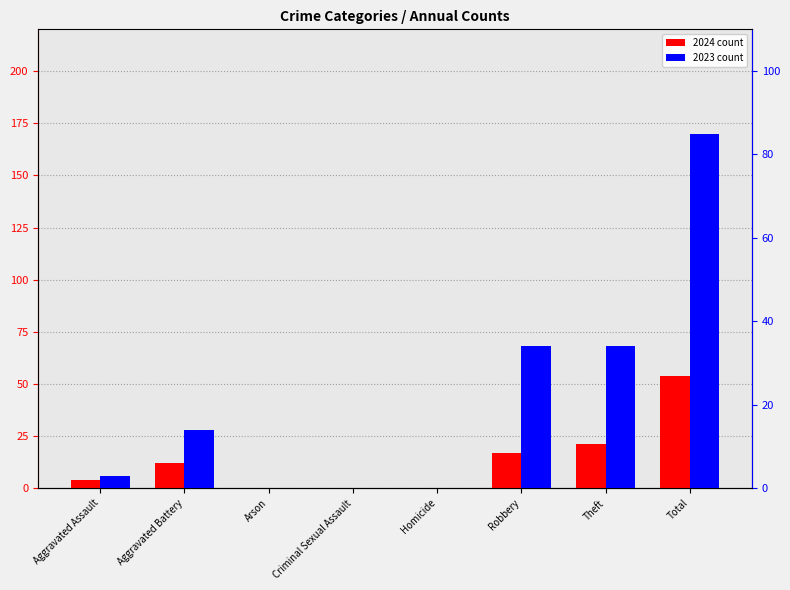

What position from the left is Aggravated Battery?

2